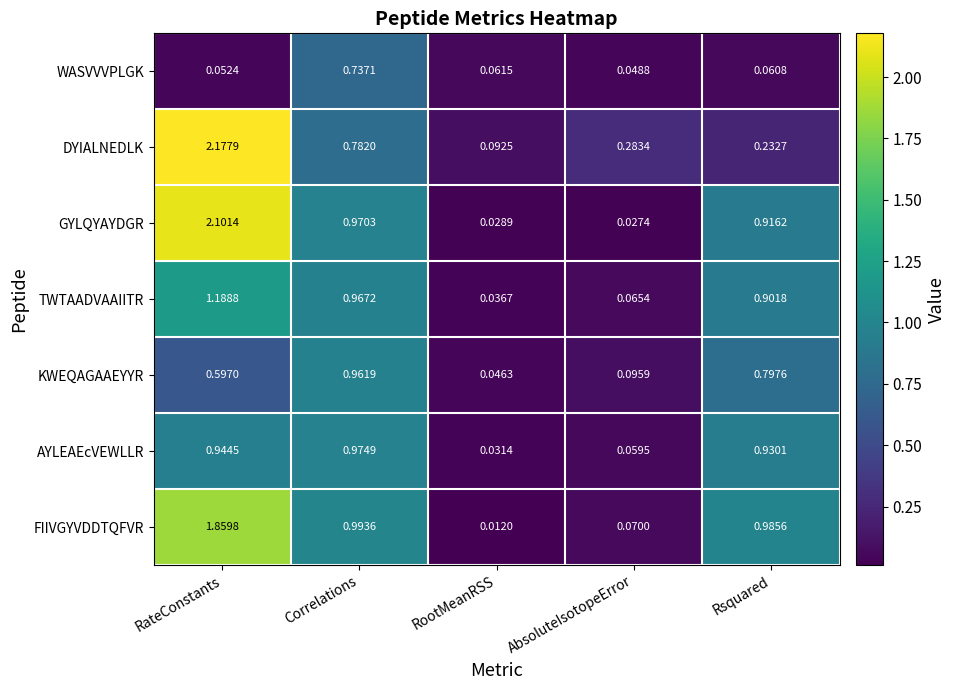

Which series changed the most between RateConstants and AbsoluteIsotopeError?

GYLQYAYDGR